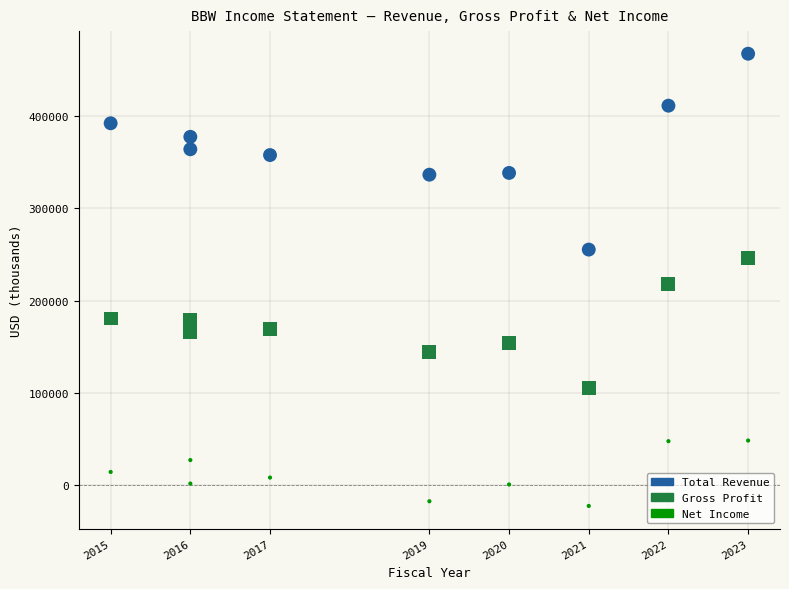

Which series reaches the maximum Y coordinate?

Total Revenue